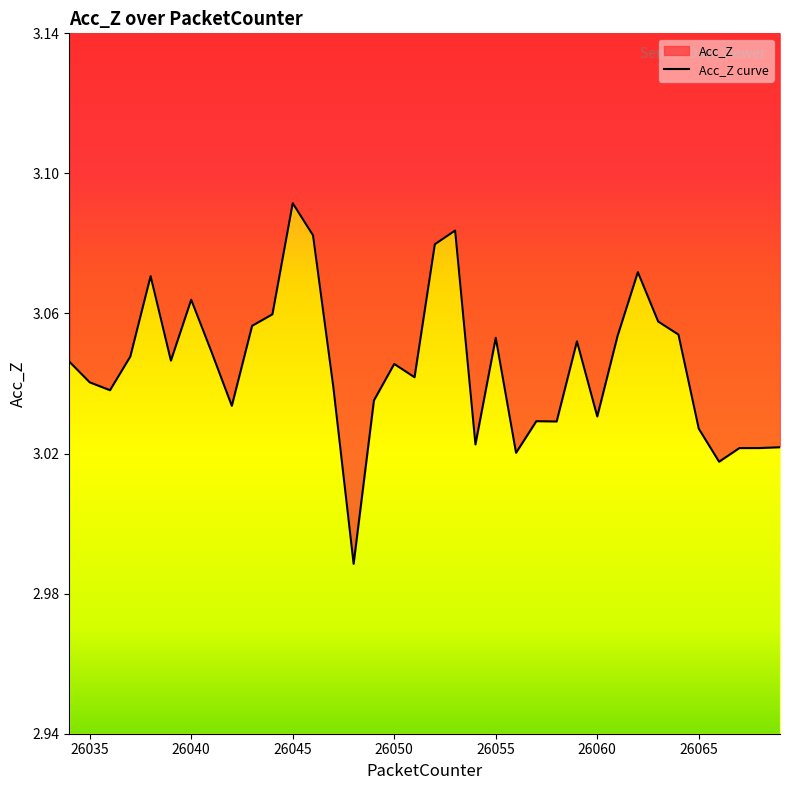

At which label does the data first exceed 3?

26034